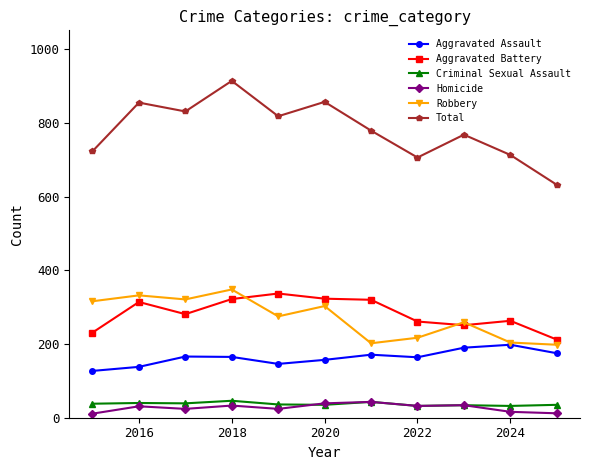

Which series has the widest spread of values?

Total